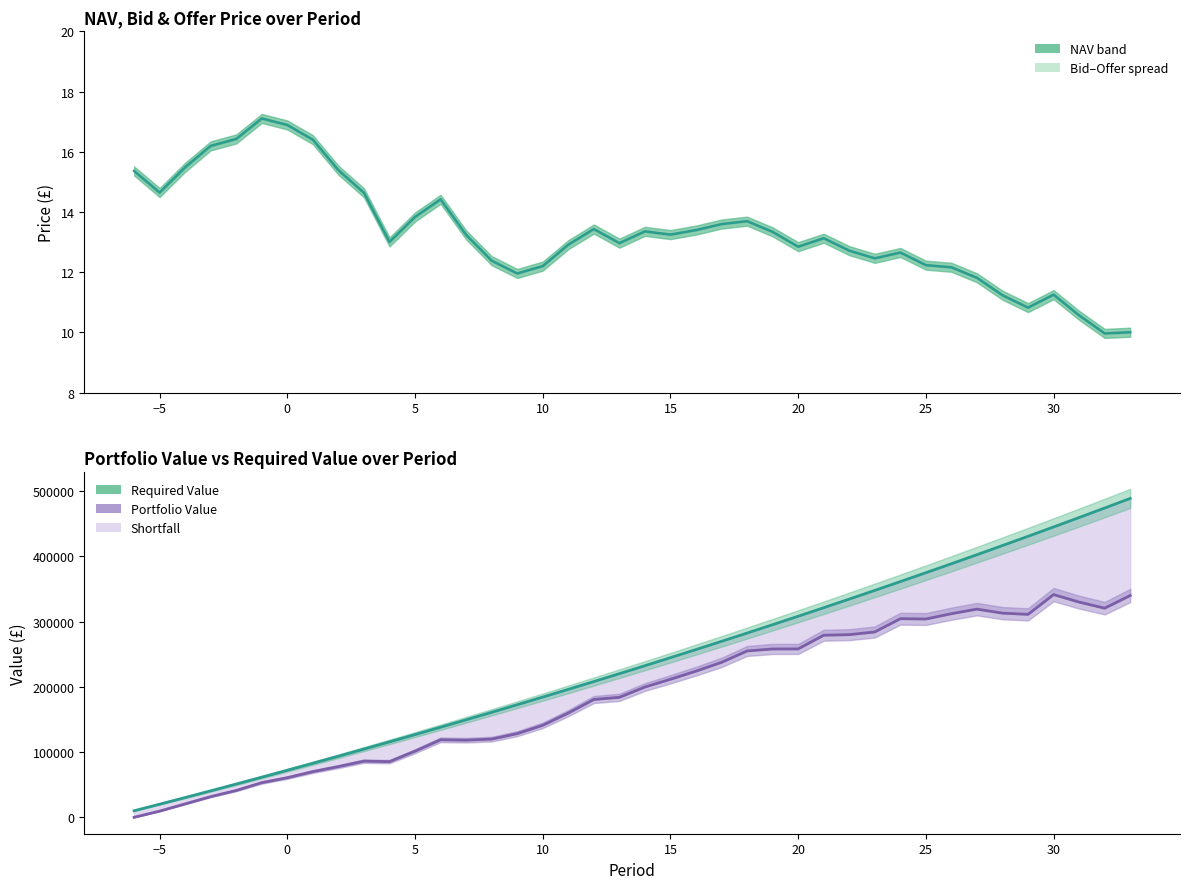

What is the difference between the maximum and minimum values in the Portfolio Value series?

341395.4